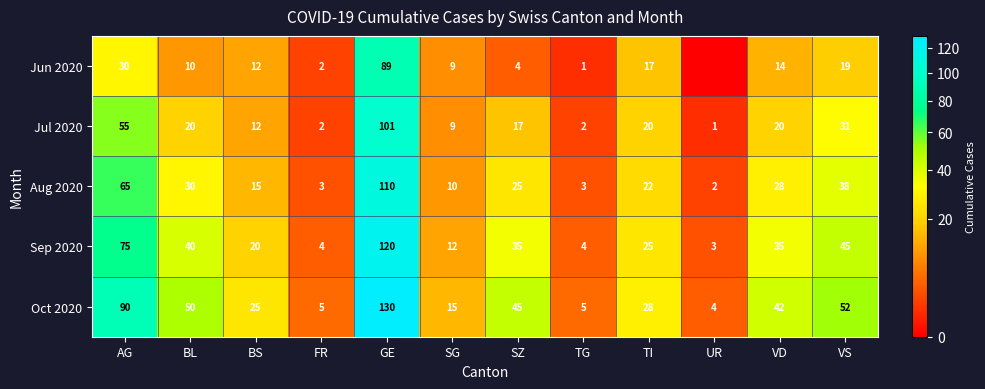

What is the lowest value of the Oct 2020 series?

4